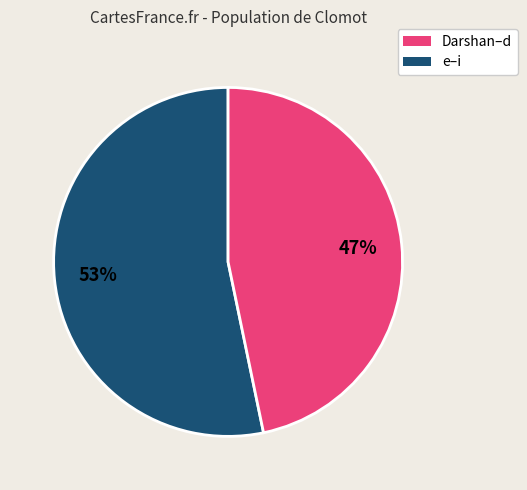

To the nearest percent, what is the average slice percentage?

50%